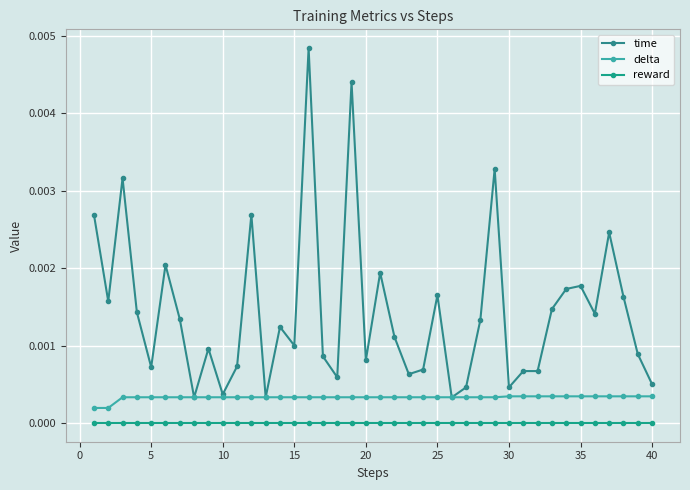

At how many categories does at least one series exceed 0?

40